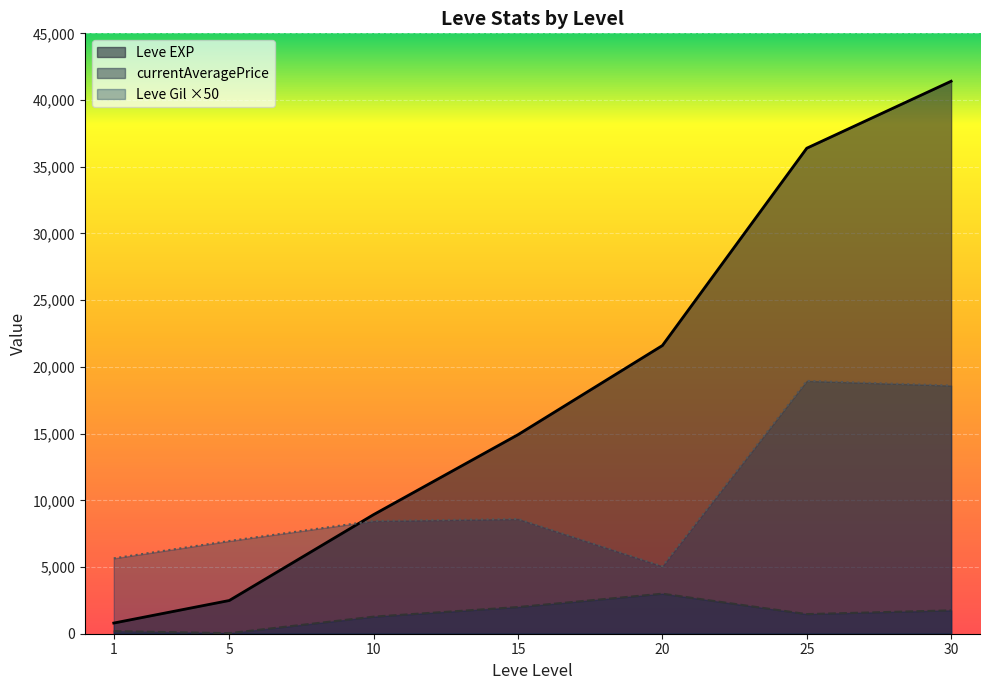

Which series has the largest total across all categories?

Leve EXP